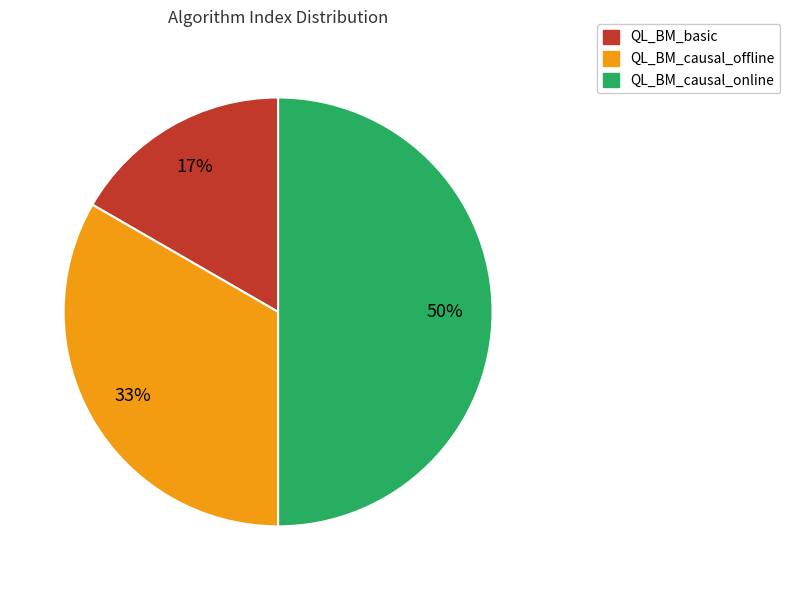

To the nearest percent, what is the average slice percentage?

33%